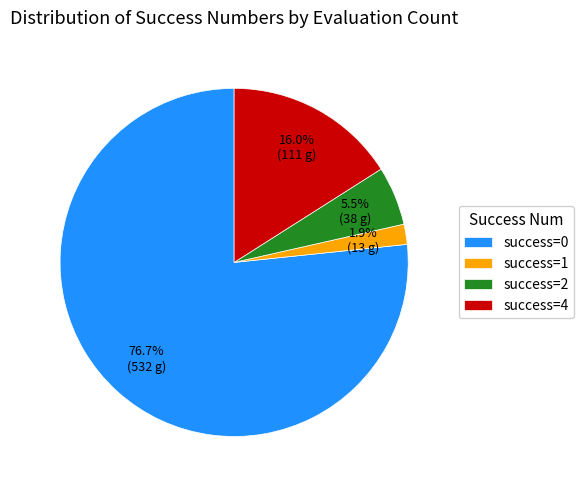

Combined, what portion of the pie is success=0 and success=2?

82.1%